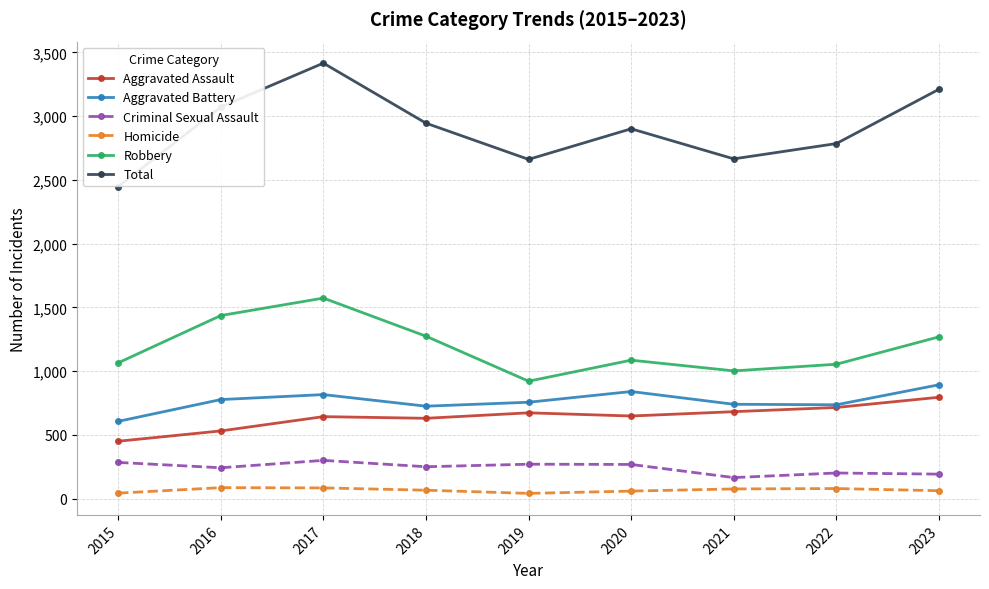

Which series has the largest total across all categories?

Total